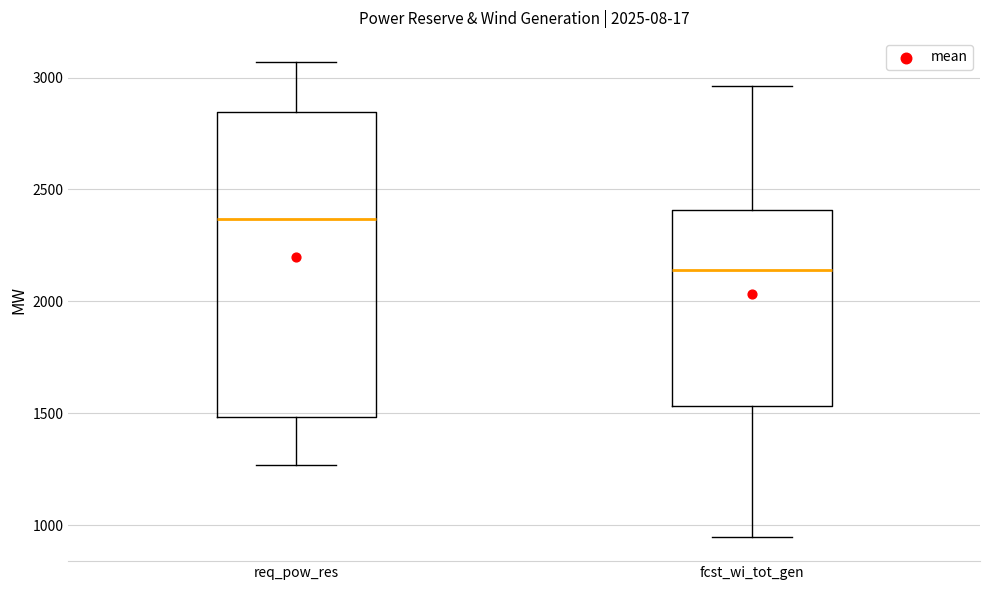

Reading left to right, read every box against the y-axis: the position of its median line, the range the box covers, and the ends of its whiskers. The values are not printed on the chart, so give them approximately, as read against the axis.

req_pow_res: median 2350, box 1500 to 2850, whiskers 1250 to 3050
fcst_wi_tot_gen: median 2150, box 1550 to 2400, whiskers 950 to 2950